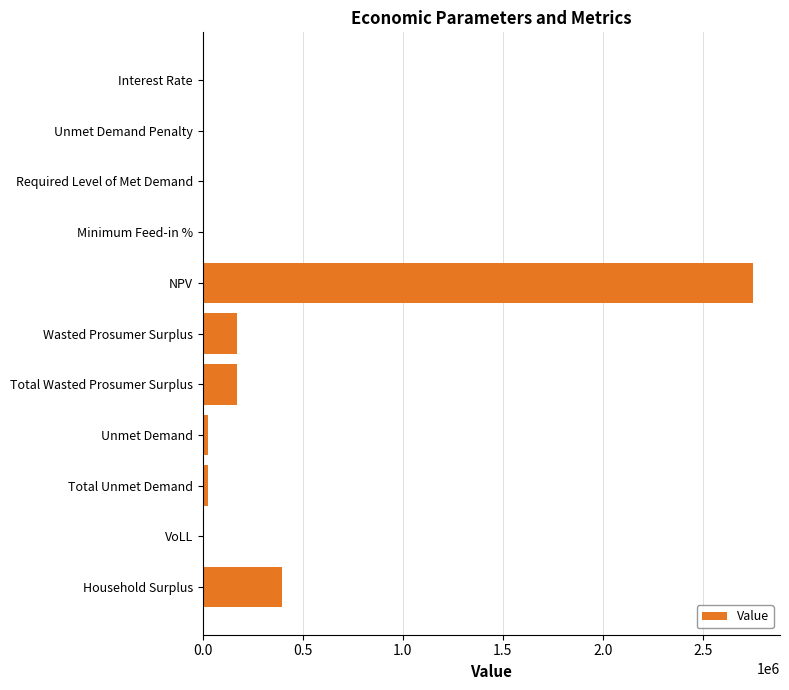

What is the change in value from Required Level of Met Demand to Total Wasted Prosumer Surplus?

+173398.7